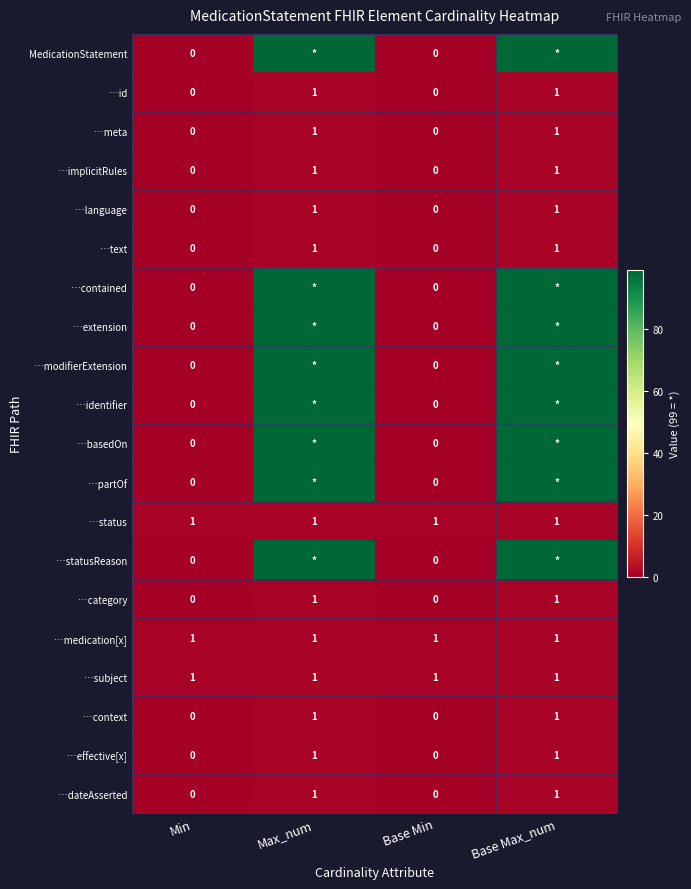

What is the minimum value for …subject?

1